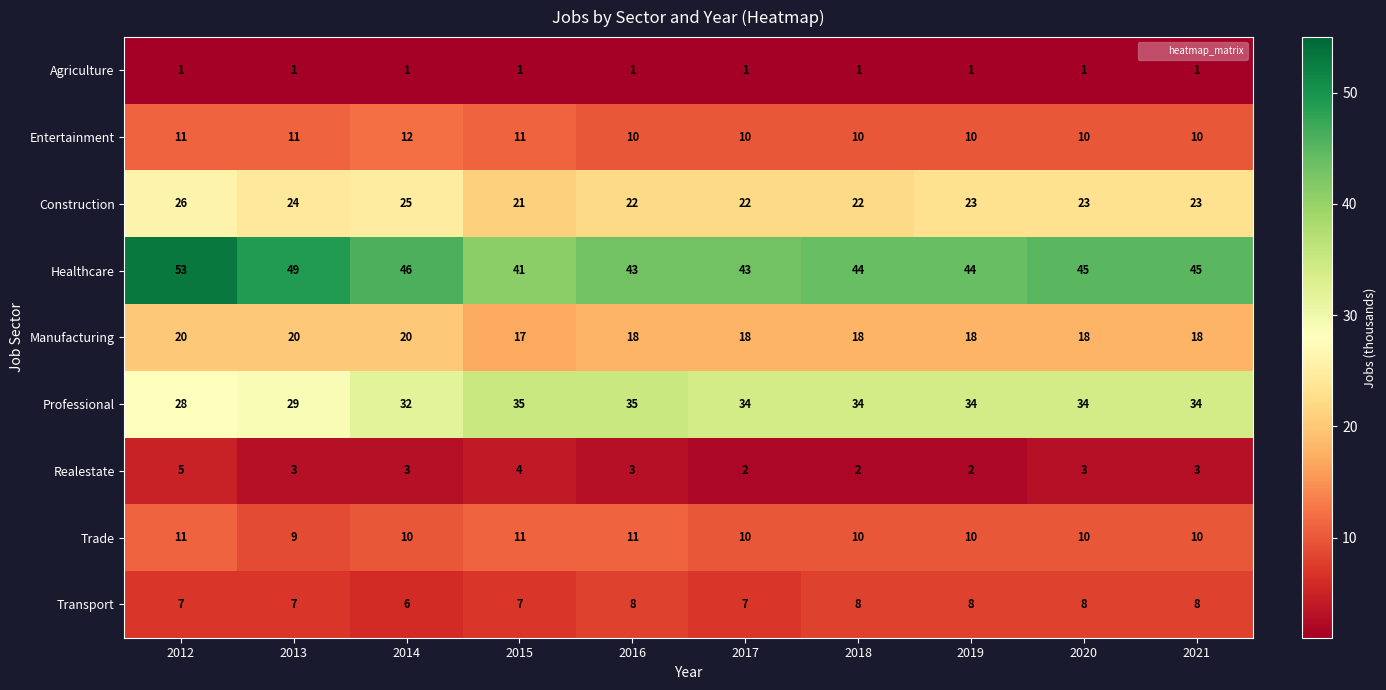

Which series has the largest total across all categories?

Healthcare